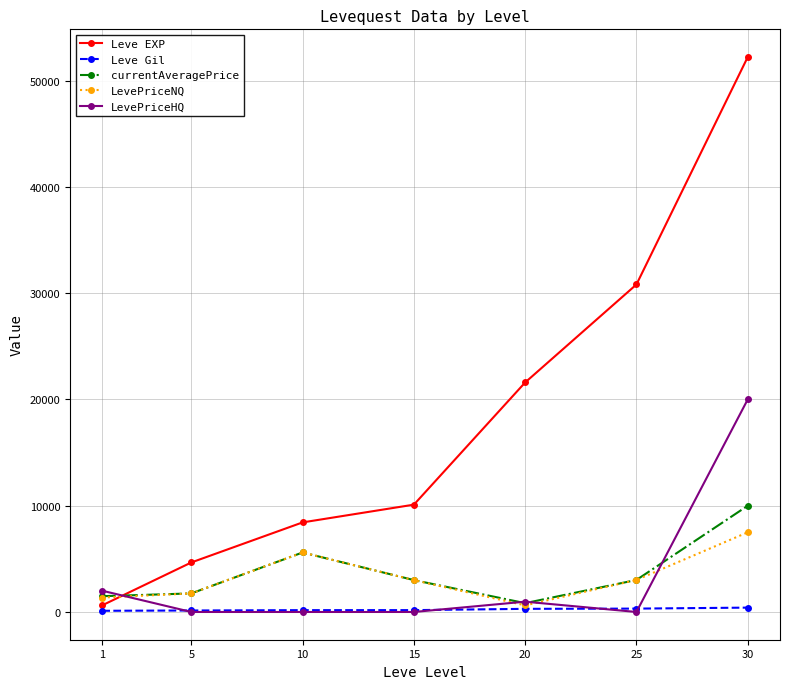

Which series has the widest spread of values?

Leve EXP